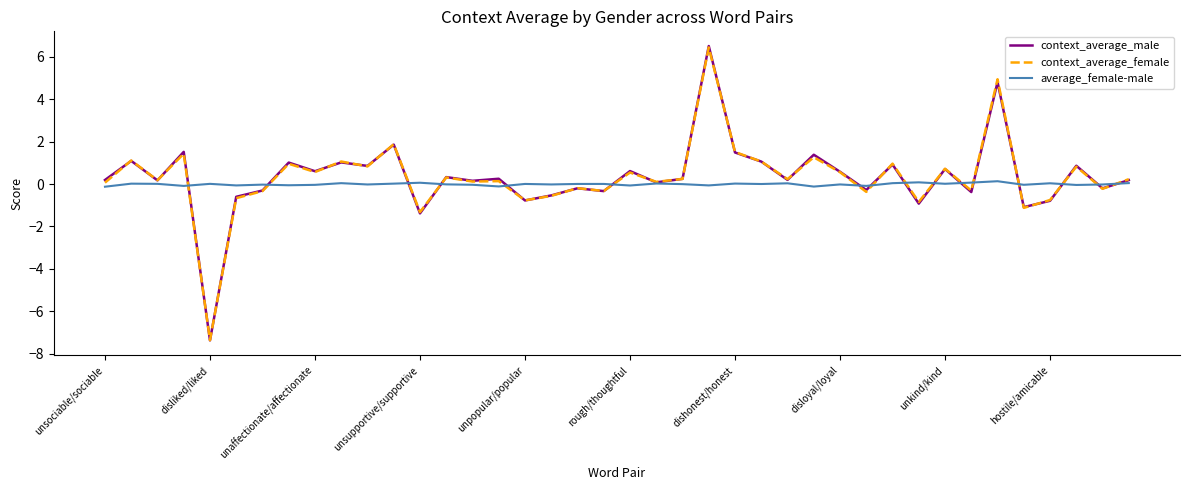

What is the difference between the second highest and minimum values in the average_female-male series?

0.2